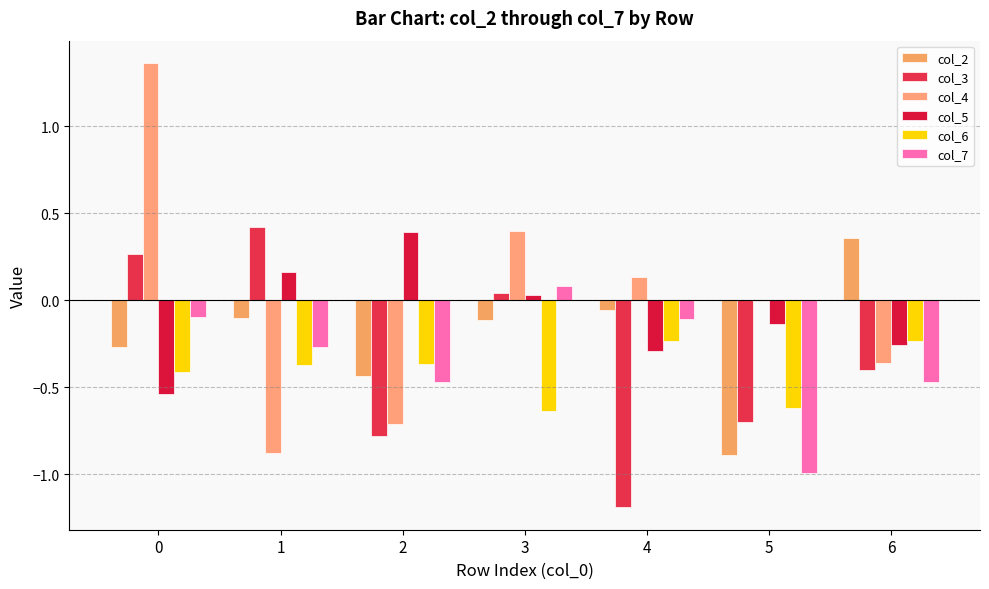

Reading right to left, what are all the values shown in this chart?

col_2: 0.4	-0.9	-0.1	-0.1	-0.4	-0.1	-0.3
col_3: -0.4	-0.7	-1.2	0.0	-0.8	0.4	0.3
col_4: -0.4	-0.0	0.1	0.4	-0.7	-0.9	1.4
col_5: -0.3	-0.1	-0.3	0.0	0.4	0.2	-0.5
col_6: -0.2	-0.6	-0.2	-0.6	-0.4	-0.4	-0.4
col_7: -0.5	-1.0	-0.1	0.1	-0.5	-0.3	-0.1